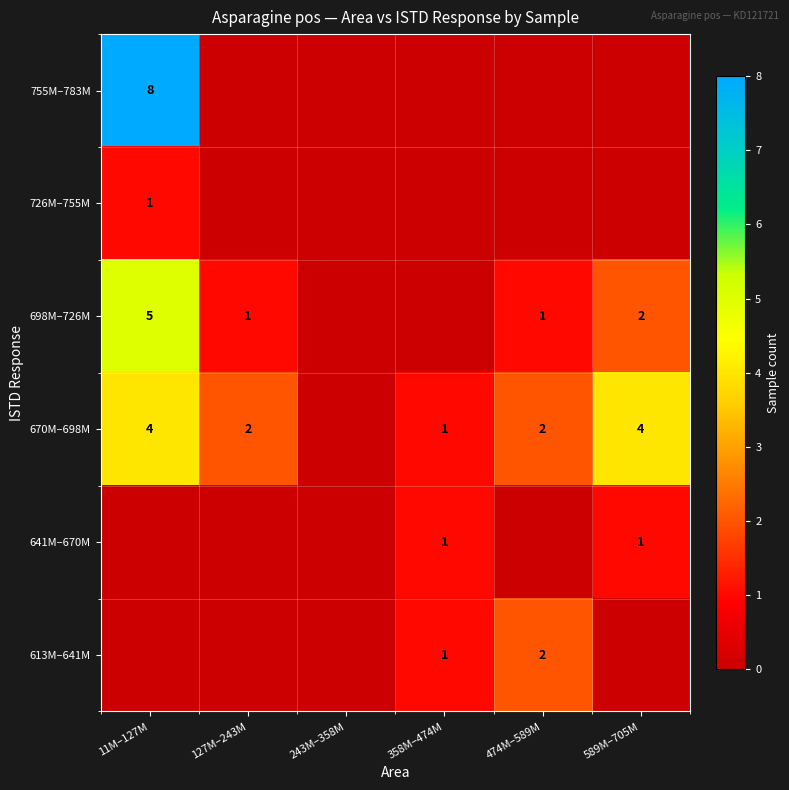

Count the number of data series in this chart.

6